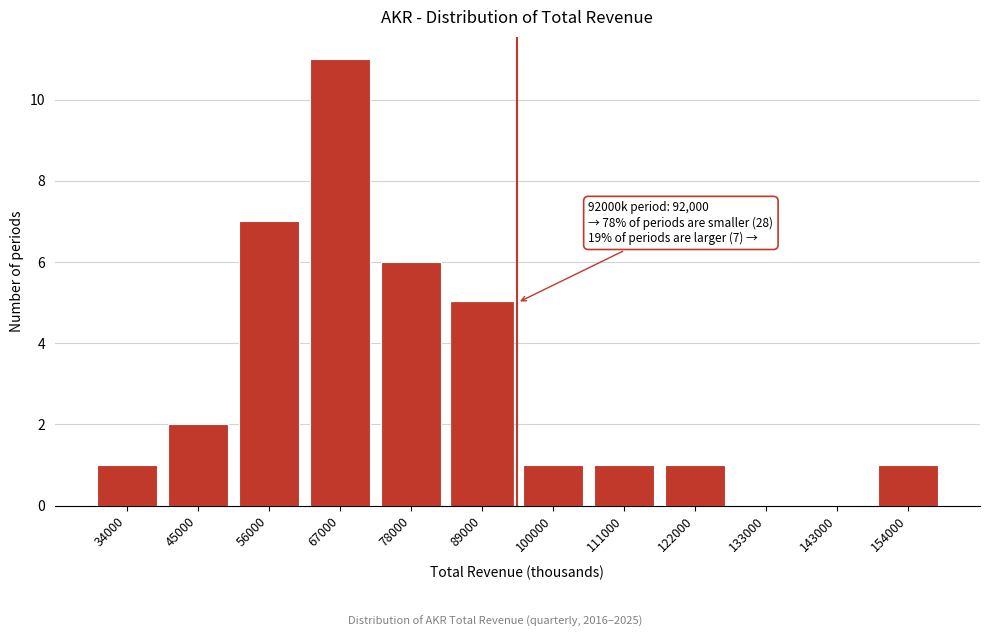

Reading left to right, extract all data points from this chart.

34000=1	45000=2	56000=7	67000=11	78000=6	89000=5	100000=1	111000=1	122000=1	133000=0	143000=0	154000=1